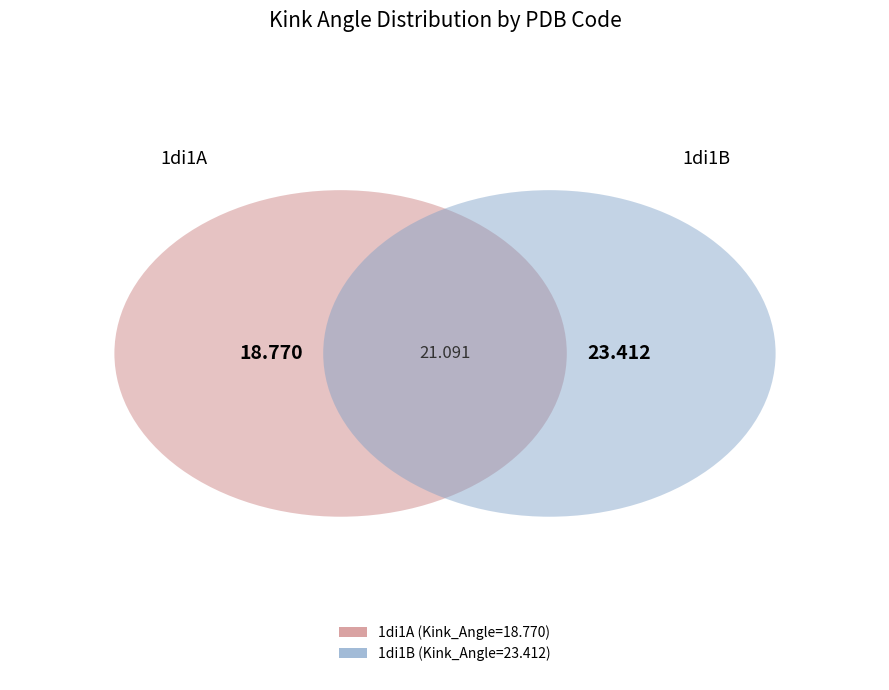

What percentage is the 1di1A slice, to the nearest percent?

44%